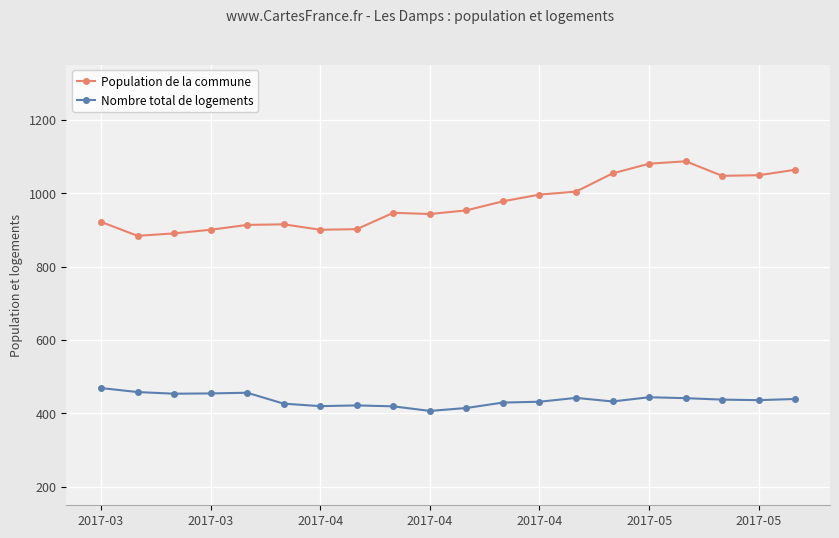

Which series has the widest spread of values?

Population de la commune